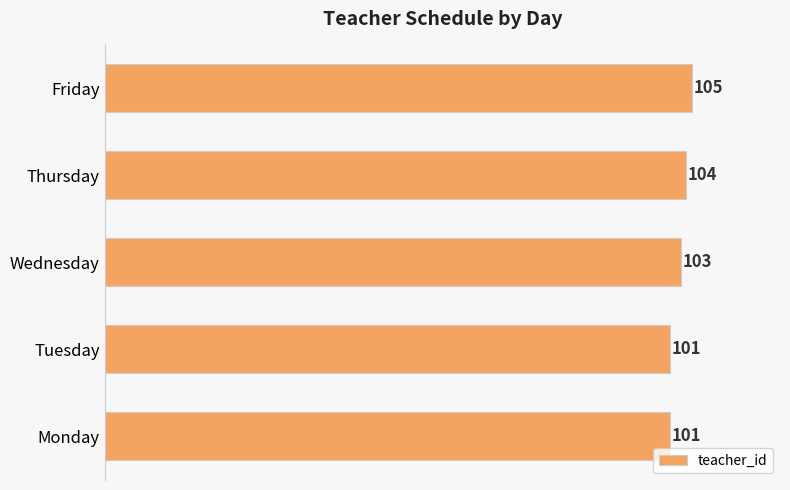

What is the change in value from Tuesday to Wednesday?

+2